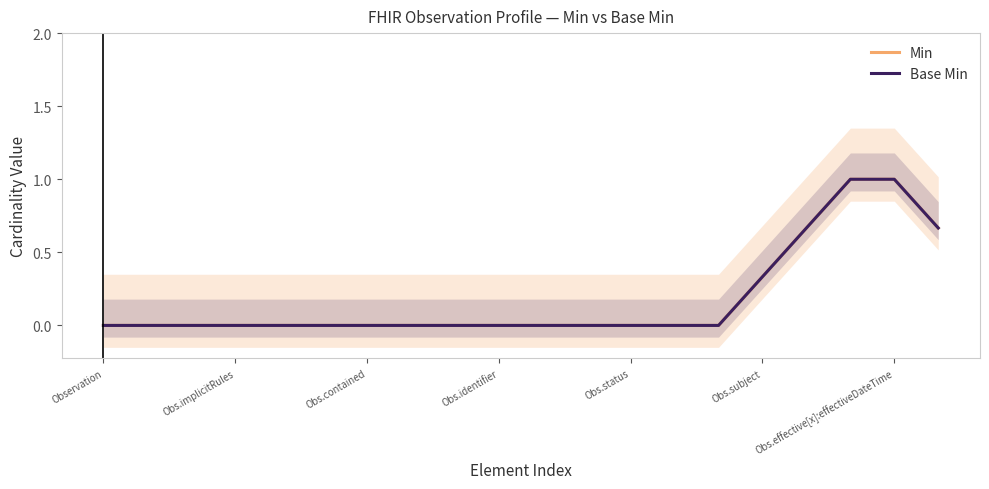

True or false: Base Min and Min cross at least once.

False